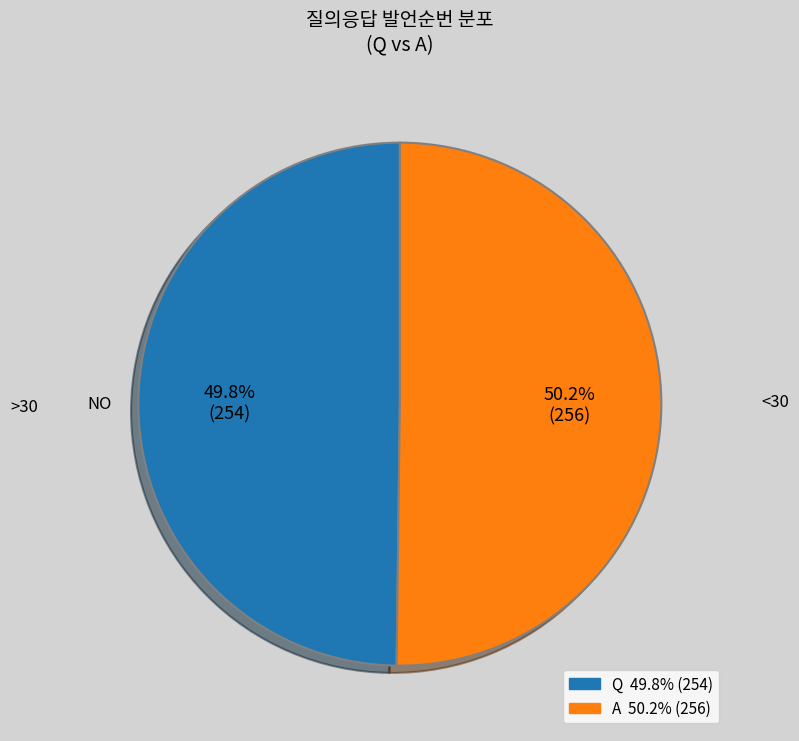

The Q slice represents 50% of the pie. True or false?

True